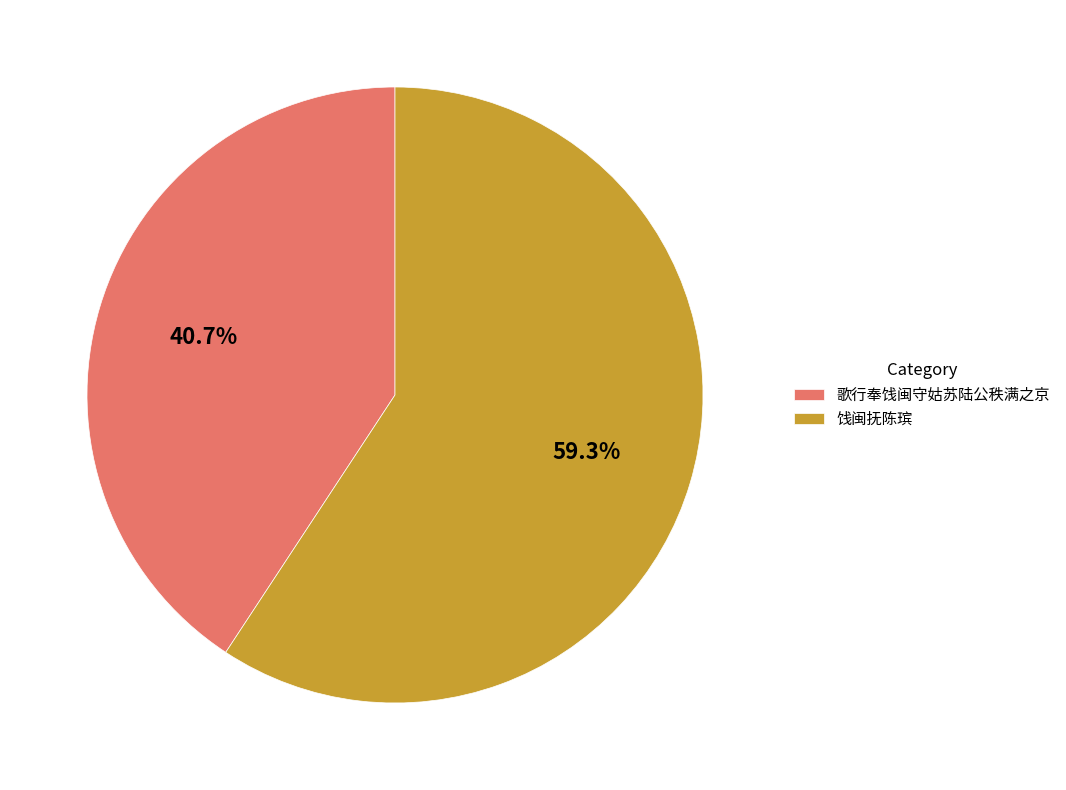

To the nearest percent, what is the difference between the largest and smallest slice percentages?

19%